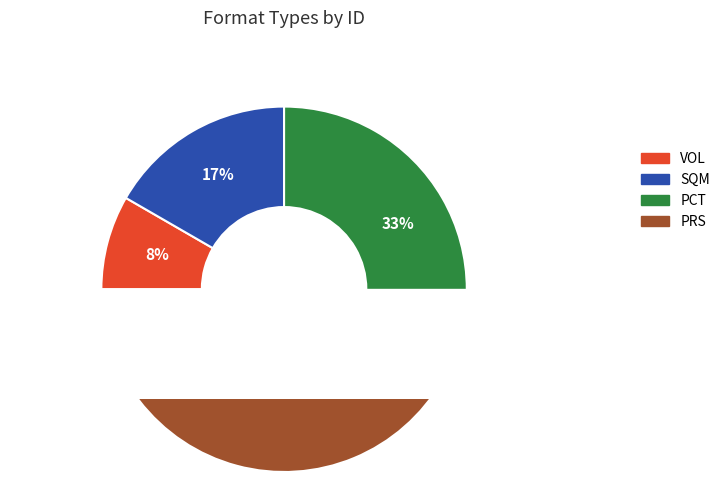

Count the number of slices in the pie.

4